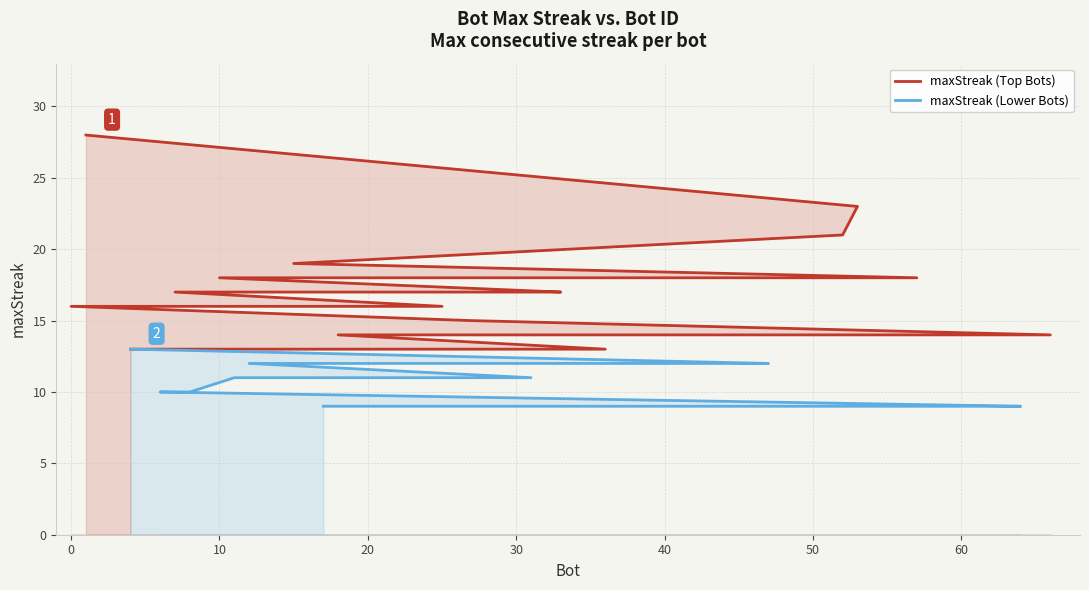

The value at 42 is 13. True or false?

False